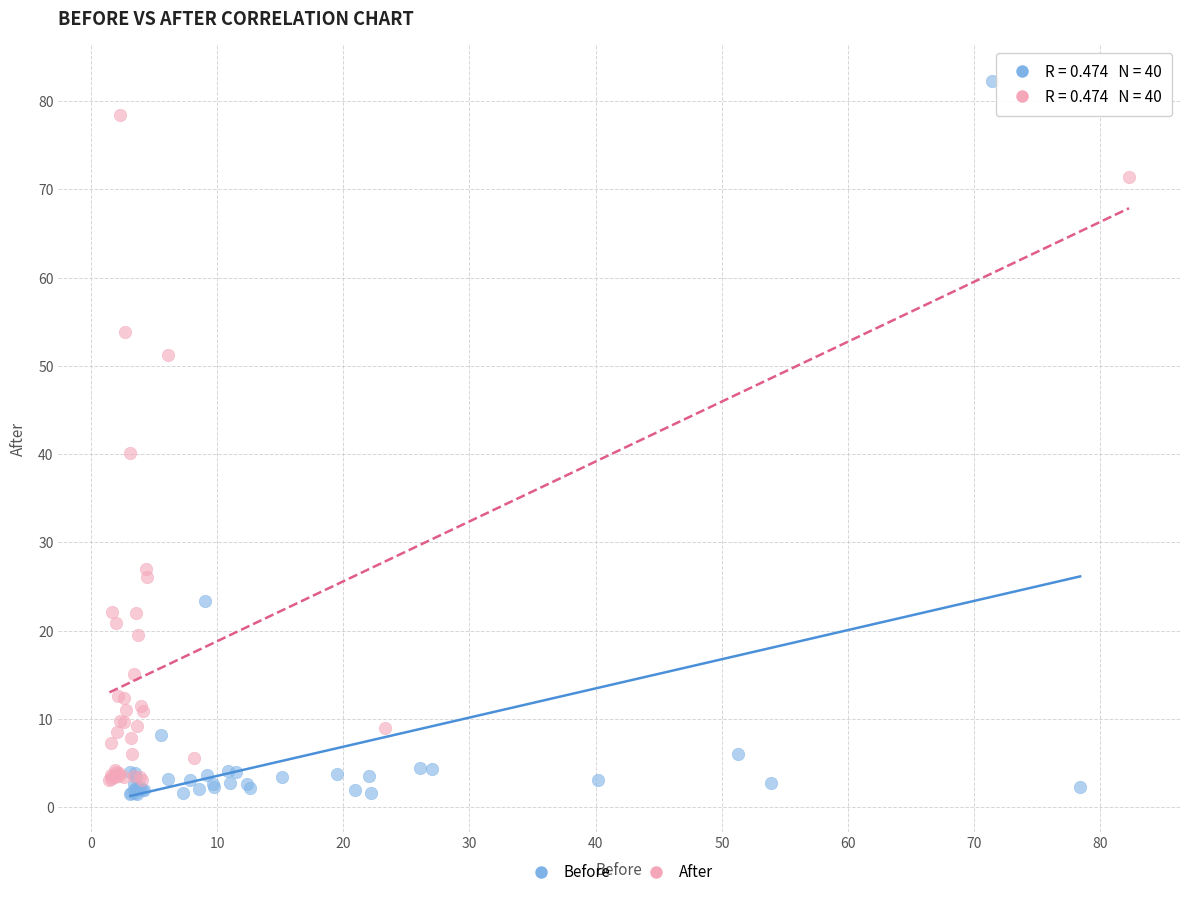

What are all the series names shown in the legend?

Before, After